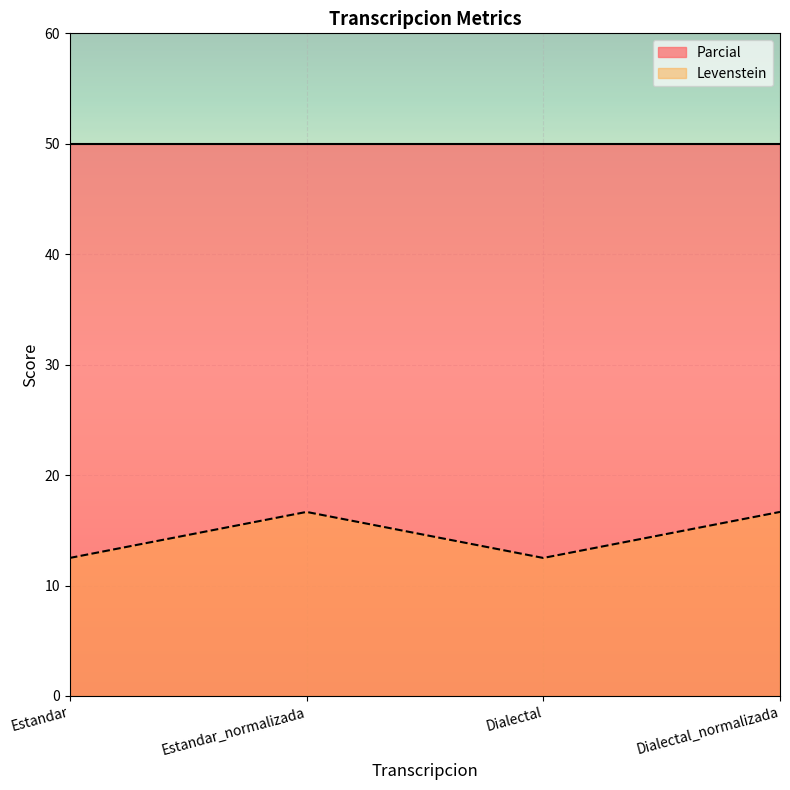

Reading left to right, extract all data points from this chart.

Estandar=12.5	Estandar_normalizada=16.7	Dialectal=12.5	Dialectal_normalizada=16.7